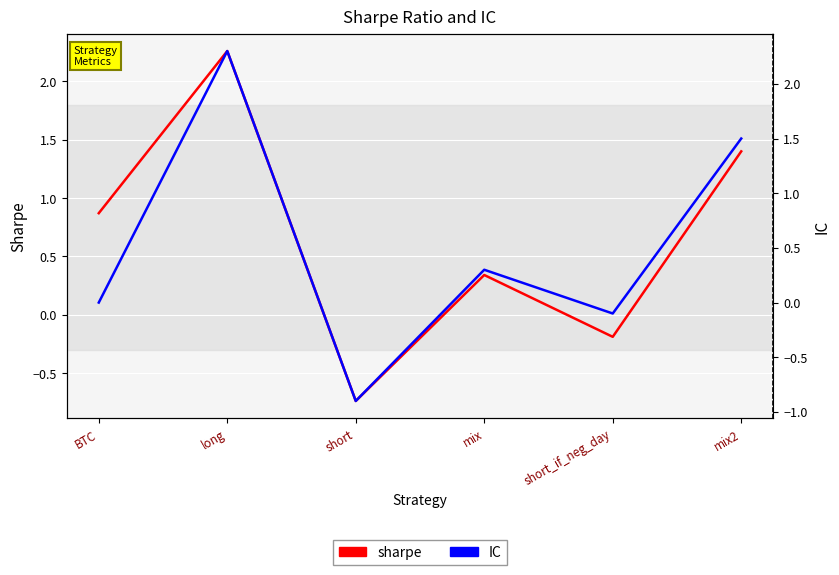

What is the sum of the IC values at short_if_neg_day and short?

-1.0